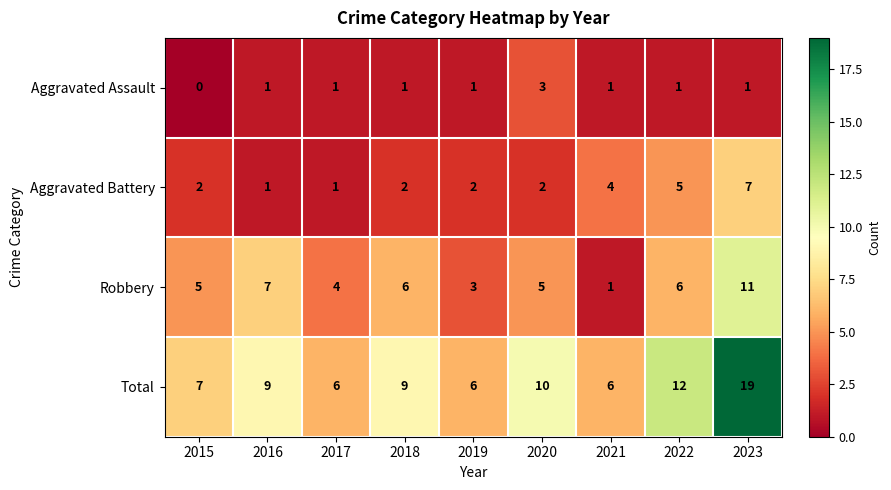

Between 2020 and 2022, which series saw the biggest shift?

Aggravated Battery